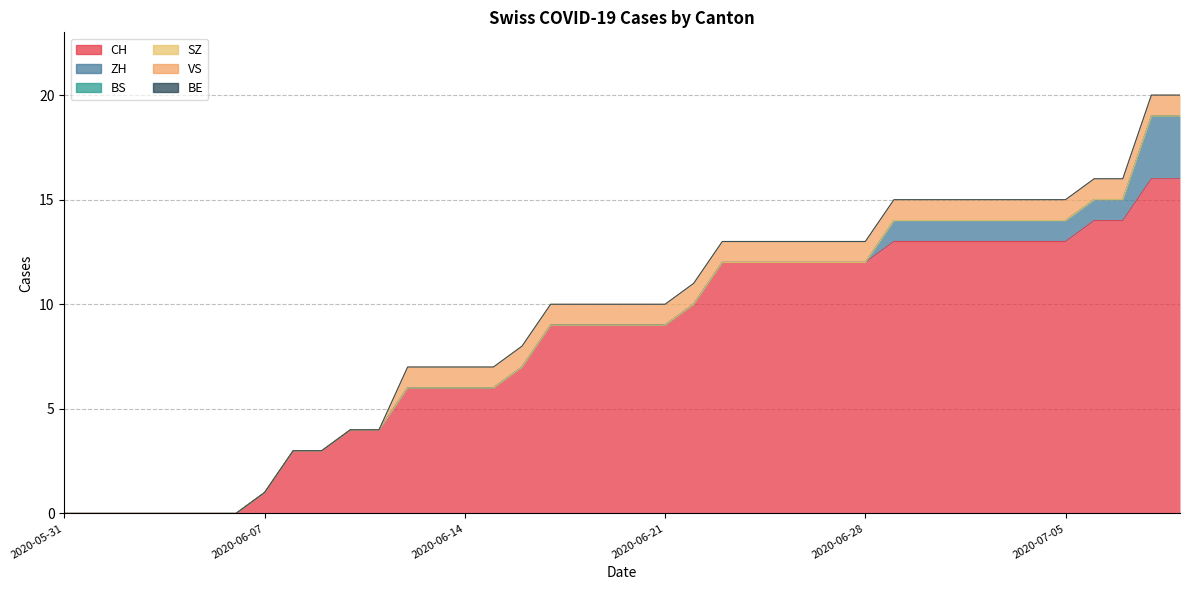

Reading right to left, list all the values displayed in this chart.

CH: 2020-07-09=16	2020-07-08=16	2020-07-07=14	2020-07-06=14	2020-07-05=13	2020-07-04=13	2020-07-03=13	2020-07-02=13	2020-07-01=13	2020-06-30=13	2020-06-29=13	2020-06-28=12	2020-06-27=12	2020-06-26=12	2020-06-25=12	2020-06-24=12	2020-06-23=12	2020-06-22=10	2020-06-21=9	2020-06-20=9	2020-06-19=9	2020-06-18=9	2020-06-17=9	2020-06-16=7	2020-06-15=6	2020-06-14=6	2020-06-13=6	2020-06-12=6	2020-06-11=4	2020-06-10=4	2020-06-09=3	2020-06-08=3	2020-06-07=1	2020-06-06=0	2020-06-05=0	2020-06-04=0	2020-06-03=0	2020-06-02=0	2020-06-01=0	2020-05-31=0
ZH: 2020-07-09=3	2020-07-08=3	2020-07-07=1	2020-07-06=1	2020-07-05=1	2020-07-04=1	2020-07-03=1	2020-07-02=1	2020-07-01=1	2020-06-30=1	2020-06-29=1	2020-06-28=0	2020-06-27=0	2020-06-26=0	2020-06-25=0	2020-06-24=0	2020-06-23=0	2020-06-22=0	2020-06-21=0	2020-06-20=0	2020-06-19=0	2020-06-18=0	2020-06-17=0	2020-06-16=0	2020-06-15=0	2020-06-14=0	2020-06-13=0	2020-06-12=0	2020-06-11=0	2020-06-10=0	2020-06-09=0	2020-06-08=0	2020-06-07=0	2020-06-06=0	2020-06-05=0	2020-06-04=0	2020-06-03=0	2020-06-02=0	2020-06-01=0	2020-05-31=0
BS: 2020-07-09=0	2020-07-08=0	2020-07-07=0	2020-07-06=0	2020-07-05=0	2020-07-04=0	2020-07-03=0	2020-07-02=0	2020-07-01=0	2020-06-30=0	2020-06-29=0	2020-06-28=0	2020-06-27=0	2020-06-26=0	2020-06-25=0	2020-06-24=0	2020-06-23=0	2020-06-22=0	2020-06-21=0	2020-06-20=0	2020-06-19=0	2020-06-18=0	2020-06-17=0	2020-06-16=0	2020-06-15=0	2020-06-14=0	2020-06-13=0	2020-06-12=0	2020-06-11=0	2020-06-10=0	2020-06-09=0	2020-06-08=0	2020-06-07=0	2020-06-06=0	2020-06-05=0	2020-06-04=0	2020-06-03=0	2020-06-02=0	2020-06-01=0	2020-05-31=0
SZ: 2020-07-09=0	2020-07-08=0	2020-07-07=0	2020-07-06=0	2020-07-05=0	2020-07-04=0	2020-07-03=0	2020-07-02=0	2020-07-01=0	2020-06-30=0	2020-06-29=0	2020-06-28=0	2020-06-27=0	2020-06-26=0	2020-06-25=0	2020-06-24=0	2020-06-23=0	2020-06-22=0	2020-06-21=0	2020-06-20=0	2020-06-19=0	2020-06-18=0	2020-06-17=0	2020-06-16=0	2020-06-15=0	2020-06-14=0	2020-06-13=0	2020-06-12=0	2020-06-11=0	2020-06-10=0	2020-06-09=0	2020-06-08=0	2020-06-07=0	2020-06-06=0	2020-06-05=0	2020-06-04=0	2020-06-03=0	2020-06-02=0	2020-06-01=0	2020-05-31=0
VS: 2020-07-09=1	2020-07-08=1	2020-07-07=1	2020-07-06=1	2020-07-05=1	2020-07-04=1	2020-07-03=1	2020-07-02=1	2020-07-01=1	2020-06-30=1	2020-06-29=1	2020-06-28=1	2020-06-27=1	2020-06-26=1	2020-06-25=1	2020-06-24=1	2020-06-23=1	2020-06-22=1	2020-06-21=1	2020-06-20=1	2020-06-19=1	2020-06-18=1	2020-06-17=1	2020-06-16=1	2020-06-15=1	2020-06-14=1	2020-06-13=1	2020-06-12=1	2020-06-11=0	2020-06-10=0	2020-06-09=0	2020-06-08=0	2020-06-07=0	2020-06-06=0	2020-06-05=0	2020-06-04=0	2020-06-03=0	2020-06-02=0	2020-06-01=0	2020-05-31=0
BE: 2020-07-09=0	2020-07-08=0	2020-07-07=0	2020-07-06=0	2020-07-05=0	2020-07-04=0	2020-07-03=0	2020-07-02=0	2020-07-01=0	2020-06-30=0	2020-06-29=0	2020-06-28=0	2020-06-27=0	2020-06-26=0	2020-06-25=0	2020-06-24=0	2020-06-23=0	2020-06-22=0	2020-06-21=0	2020-06-20=0	2020-06-19=0	2020-06-18=0	2020-06-17=0	2020-06-16=0	2020-06-15=0	2020-06-14=0	2020-06-13=0	2020-06-12=0	2020-06-11=0	2020-06-10=0	2020-06-09=0	2020-06-08=0	2020-06-07=0	2020-06-06=0	2020-06-05=0	2020-06-04=0	2020-06-03=0	2020-06-02=0	2020-06-01=0	2020-05-31=0